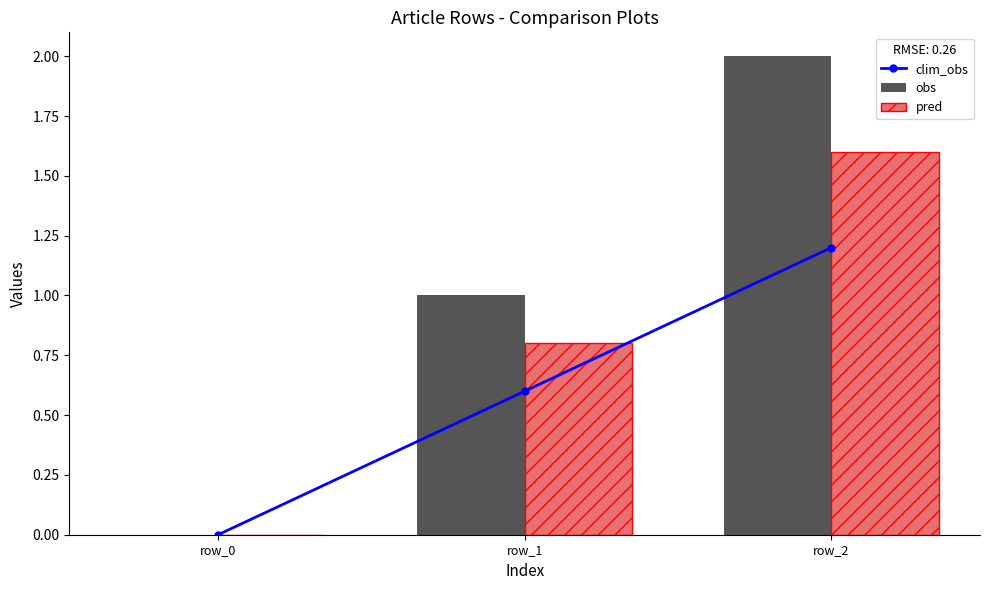

Are the bars grouped side by side (vs. stacked)?

Yes